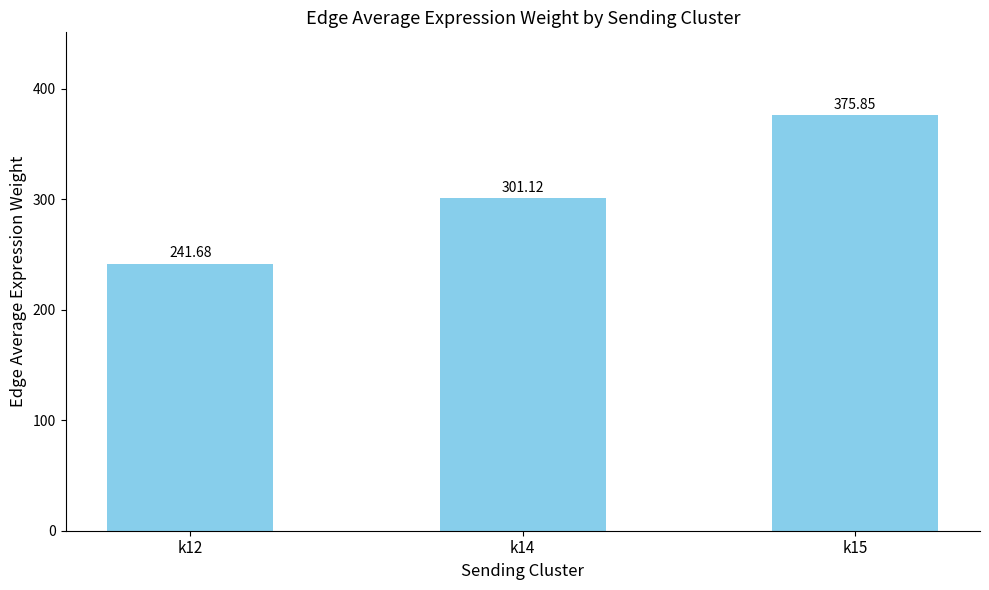

Rank the categories by value from highest to lowest.

k15, k14, k12